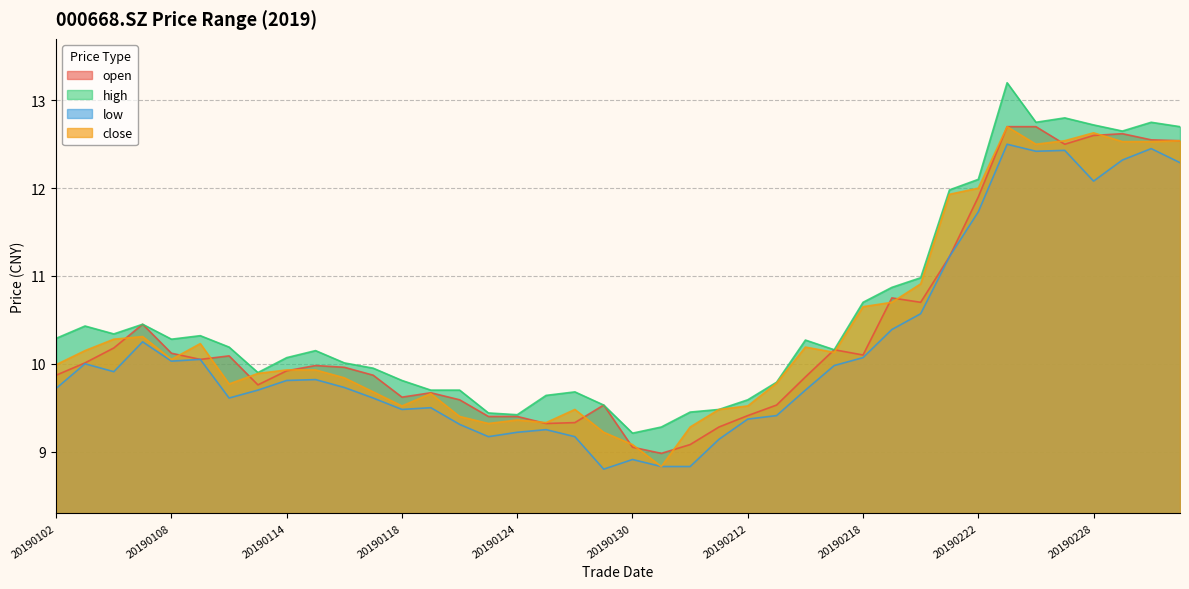

What is the total value across all series at 20190301?

50.1